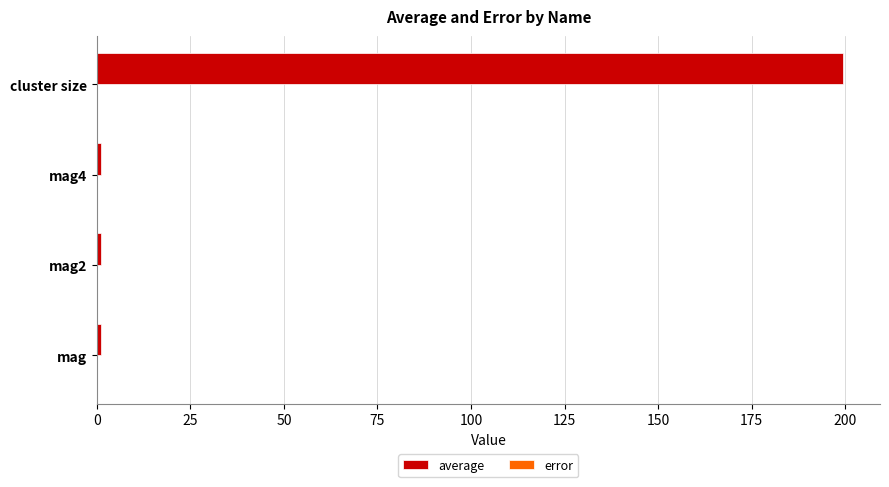

What is the maximum value shown in the chart?

199.4